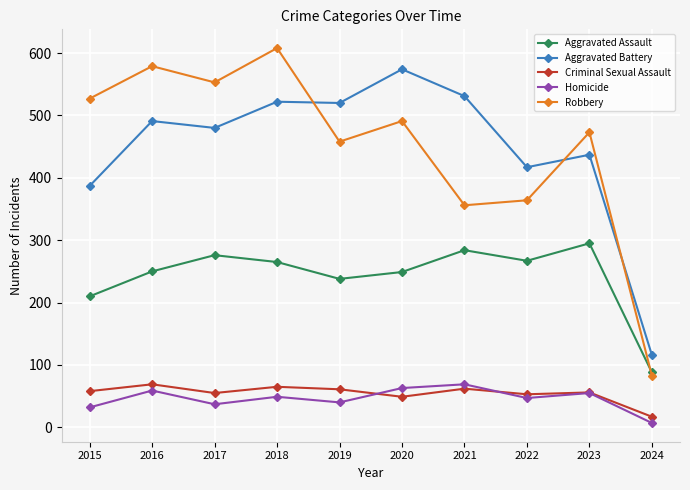

What is the approximate value of Homicide at 2015?

32